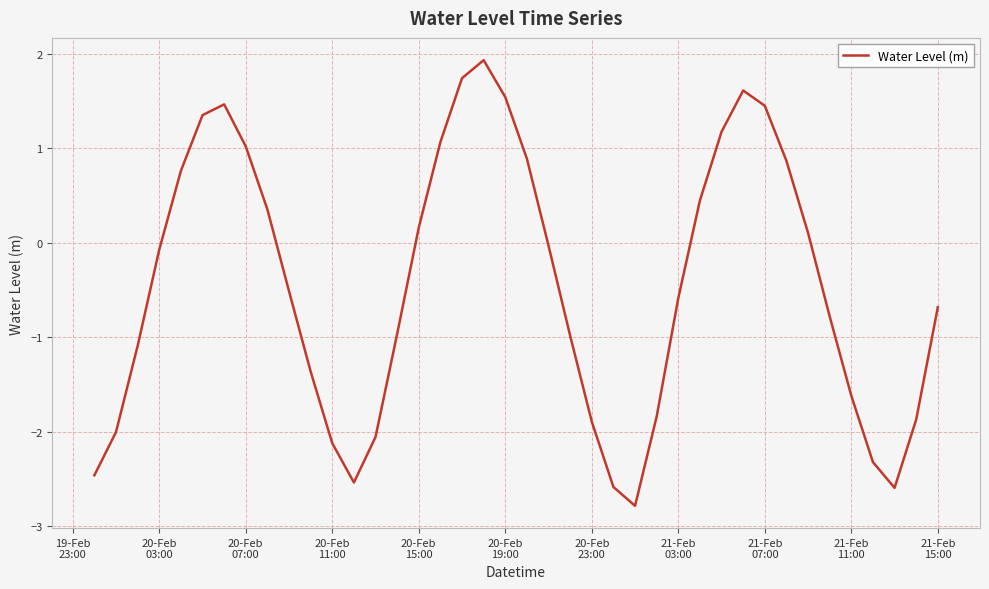

Count the number of categories in the chart.

40